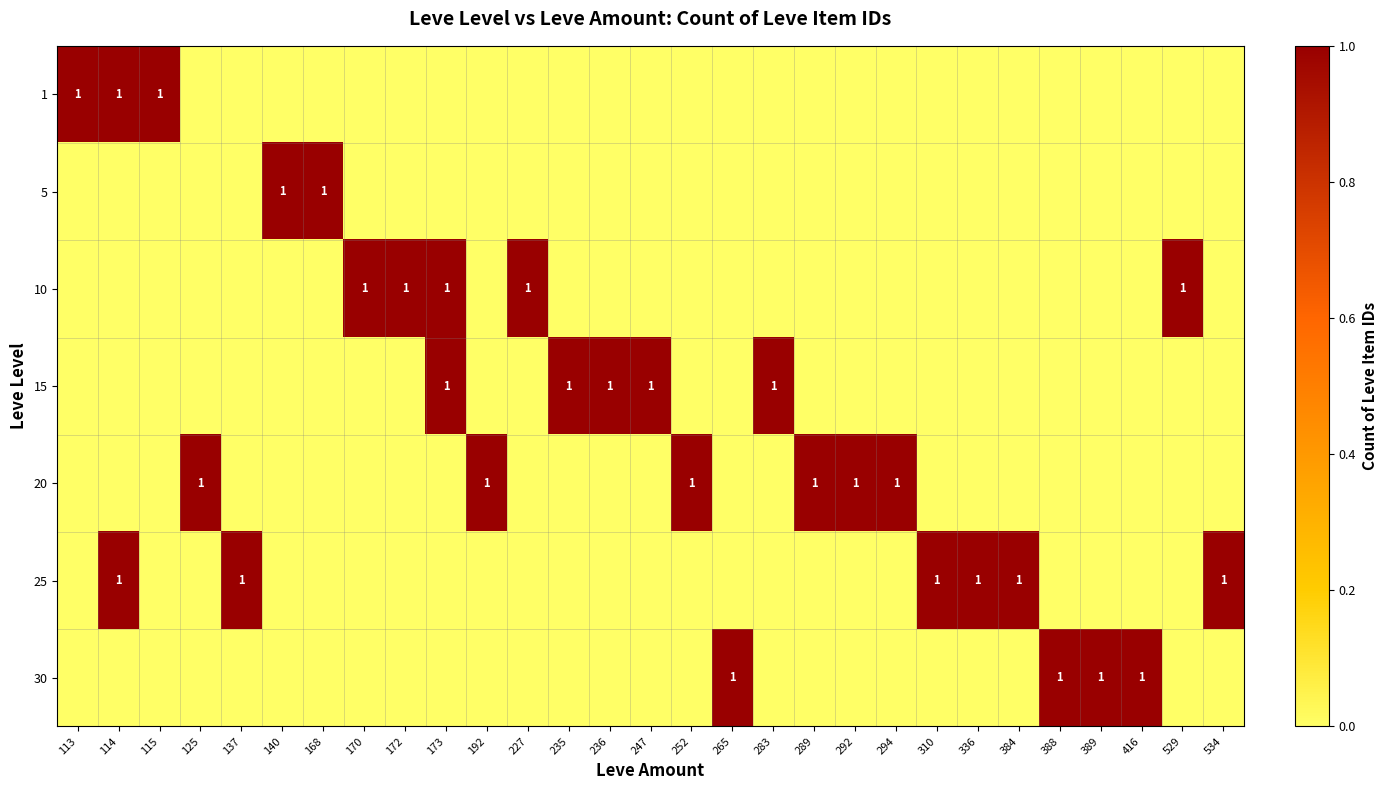

How many data points in row_5 are above 0?

6